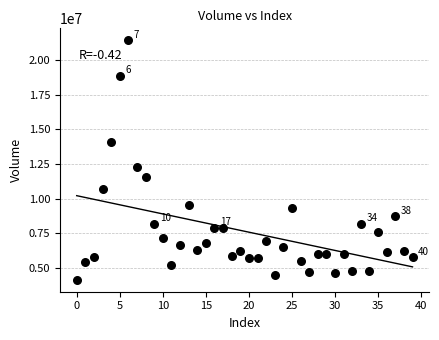

What Y value in the scatter plot is closest to 12786400?

12315400